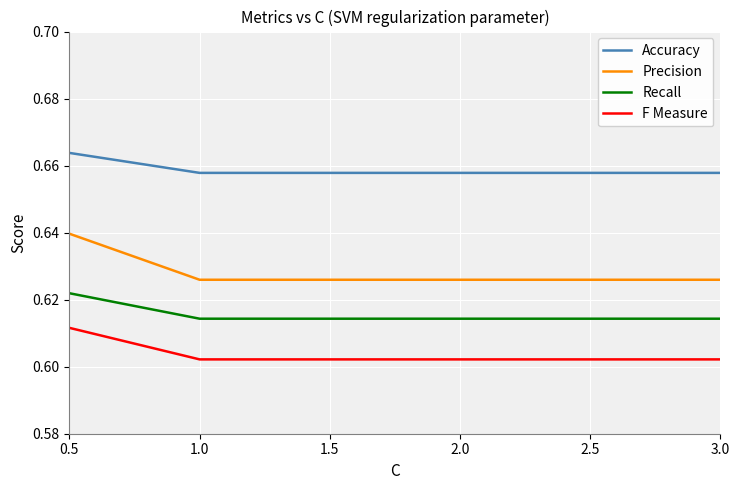

Is this an area chart (filled region under the line)?

No